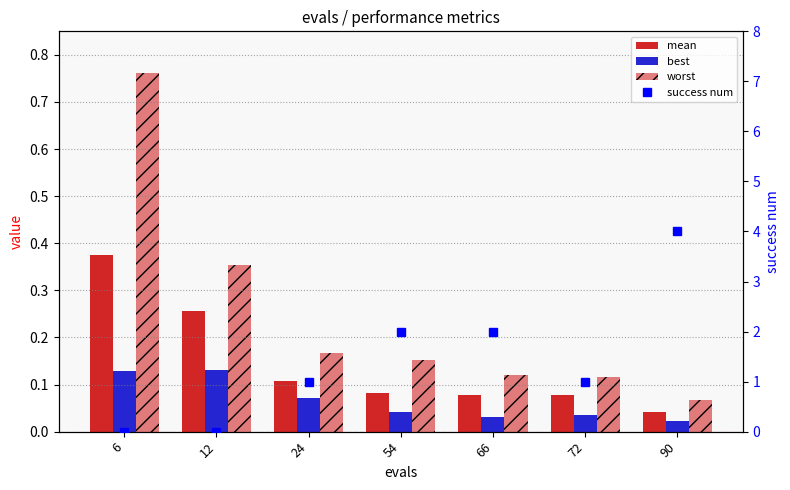

At which label does success num reach its peak?

90